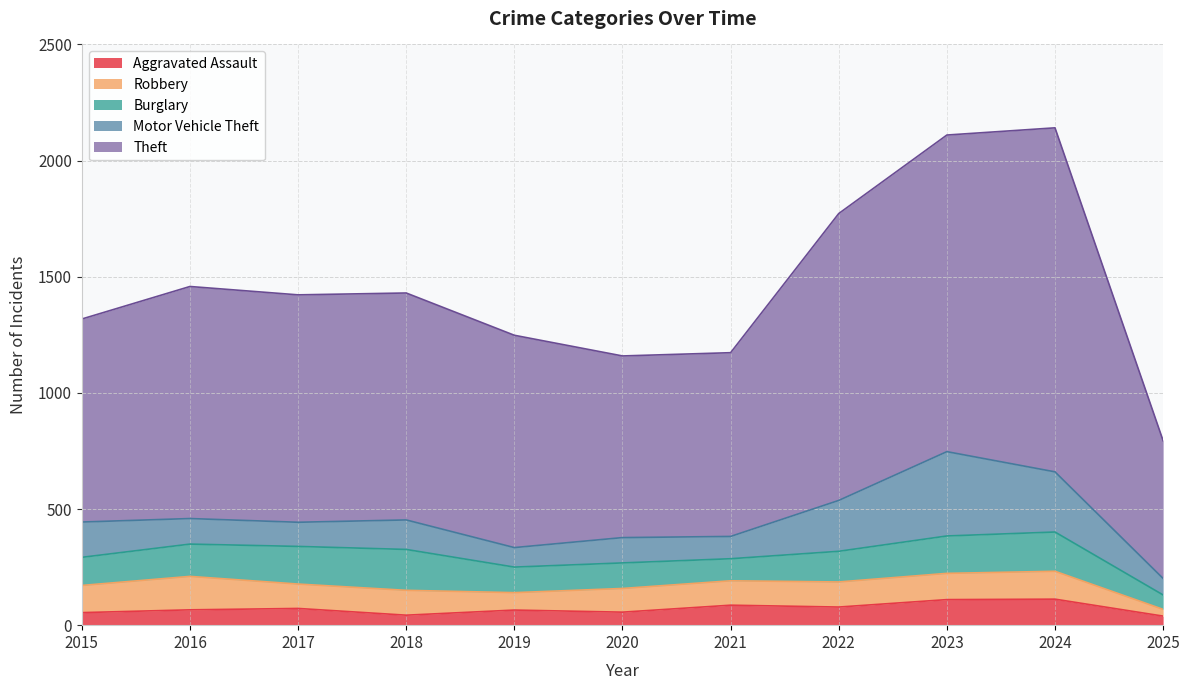

Rank the series by their maximum value, from lowest to highest.

Aggravated Assault, Robbery, Burglary, Motor Vehicle Theft, Theft